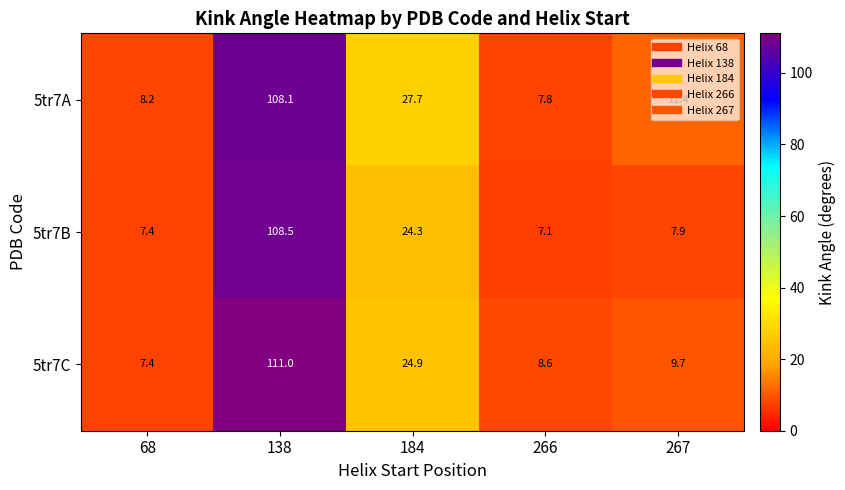

What is the average value of the 5tr7A series?

32.6